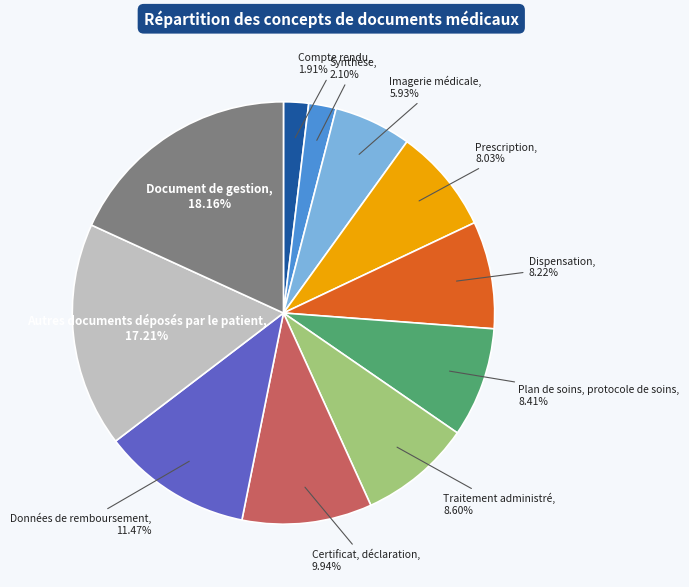

Does Autres documents déposés par le patient represent more than half of the total?

No